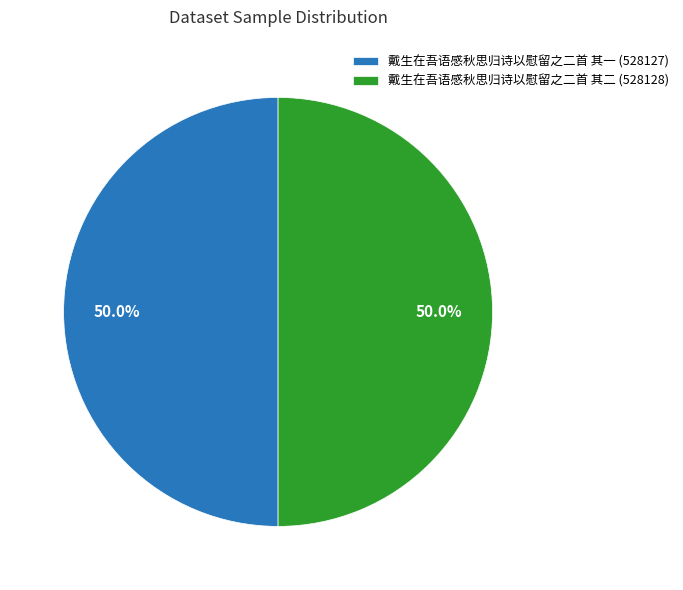

Approximately how many times larger is the value at 戴生在吾语感秋思归诗以慰留之二首 其二 (528128) compared to 戴生在吾语感秋思归诗以慰留之二首 其一 (528127)?

1.0